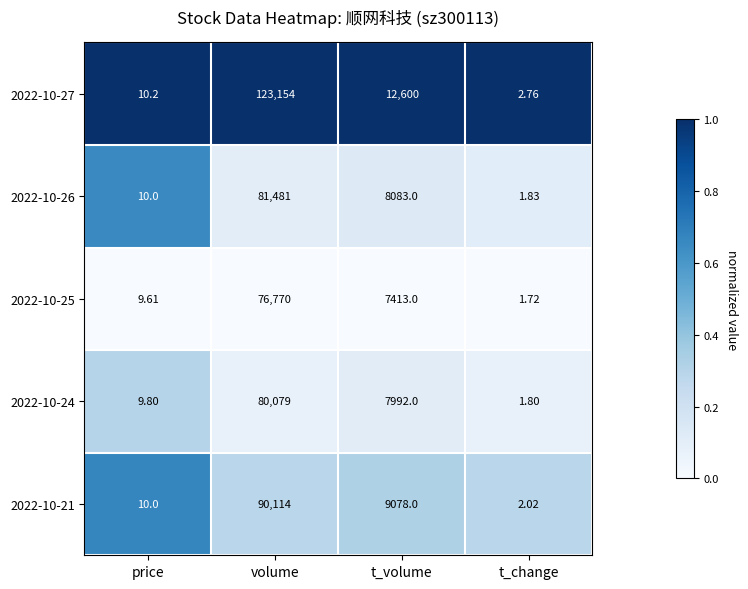

At which category is the sum across all series the highest?

volume